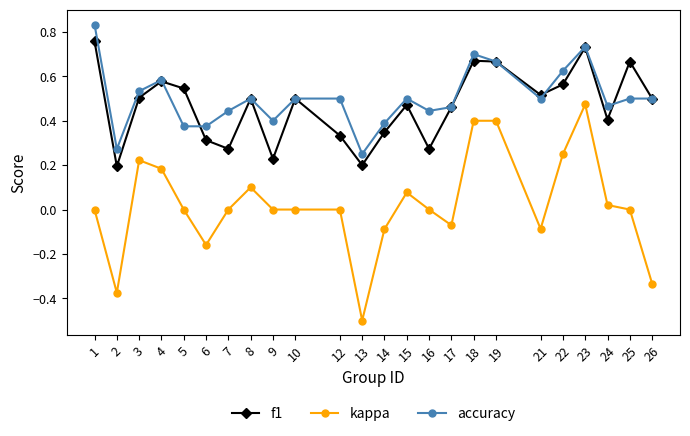

How many lines are shown in the chart?

3